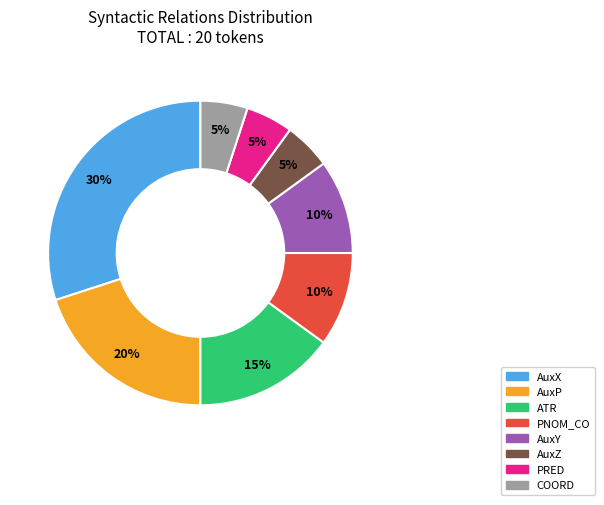

Combined, do AuxX and AuxY account for over 50%?

No